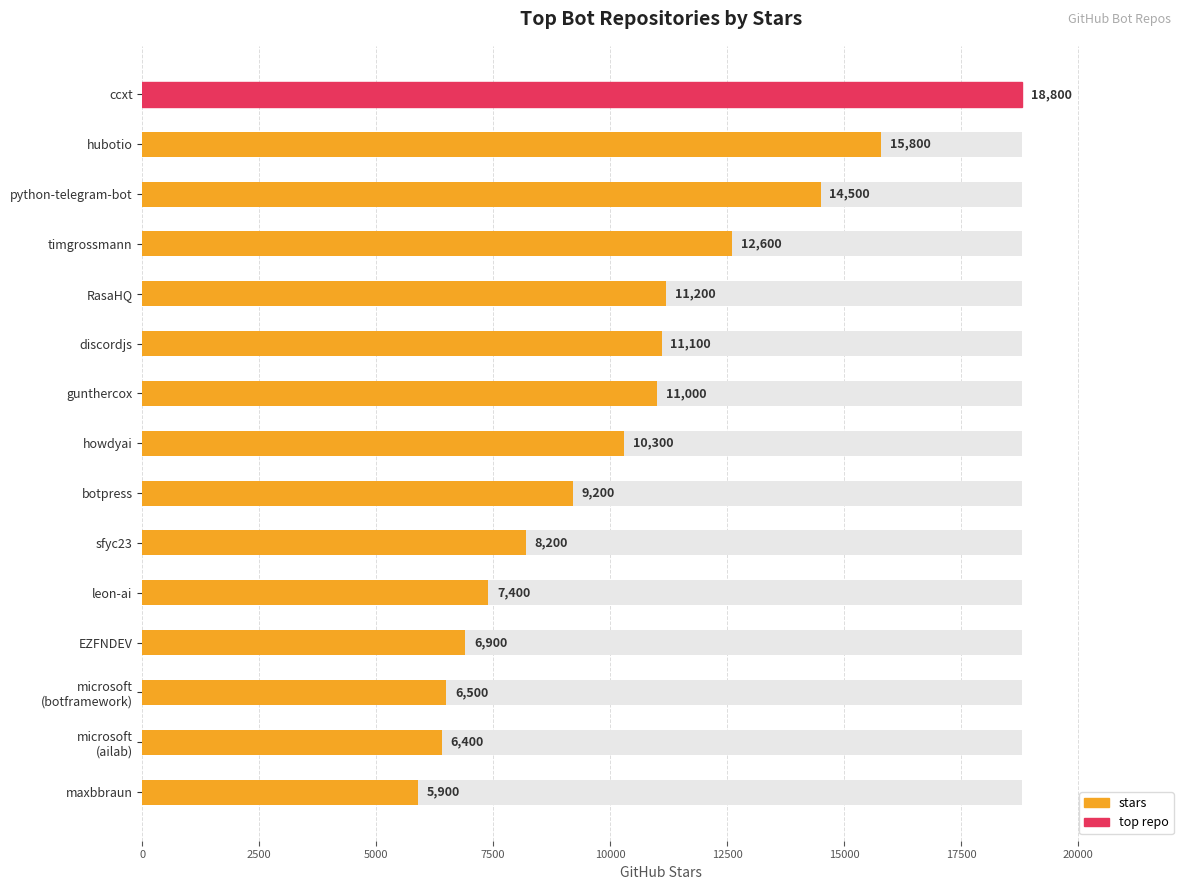

Reading left to right, what are all the values shown in this chart?

18800	15800	14500	12600	11200	11100	11000	10300	9200	8200	7400	6900	6500	6400	5900